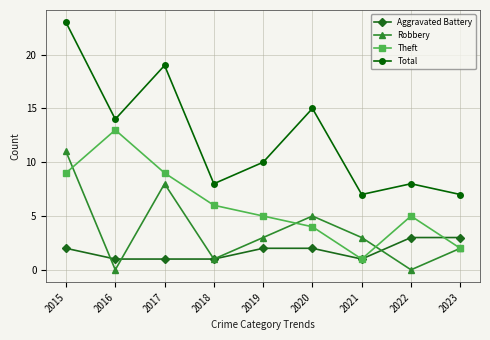

What value does the Aggravated Battery series have at 2018?

1